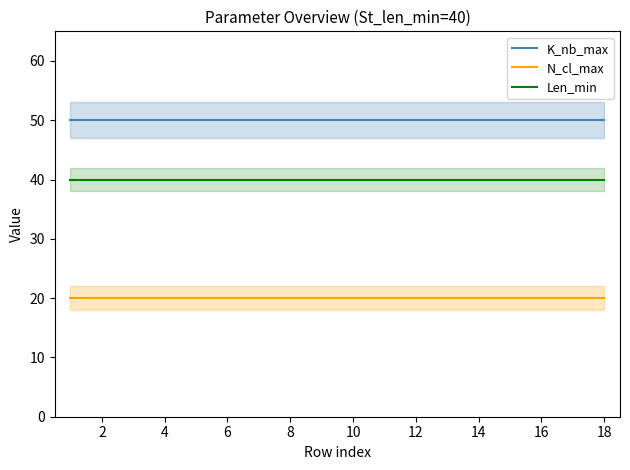

Rank the series by their maximum value, from lowest to highest.

N_cl_max, Len_min, K_nb_max